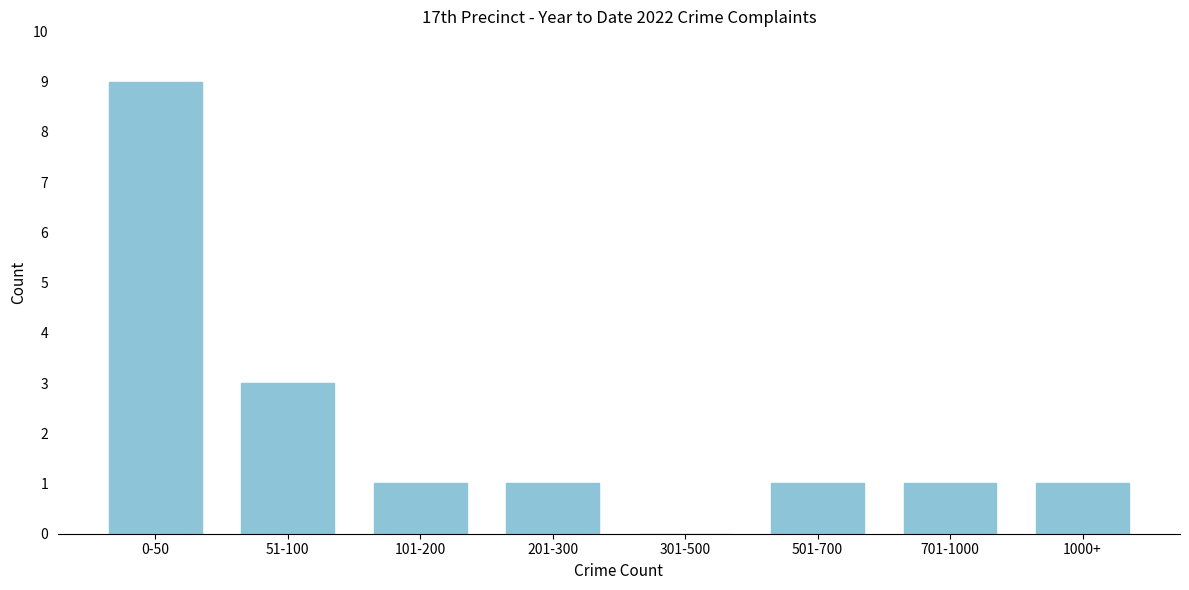

Reading right to left, transcribe all the data shown in this chart.

1000+=1	701-1000=1	501-700=1	301-500=0	201-300=1	101-200=1	51-100=3	0-50=9